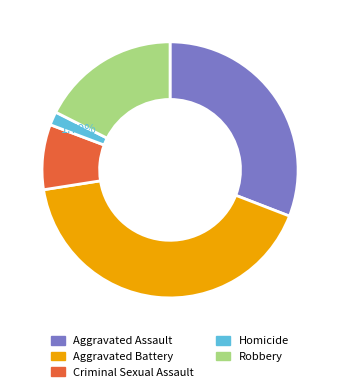

Count the number of slices in the pie.

5